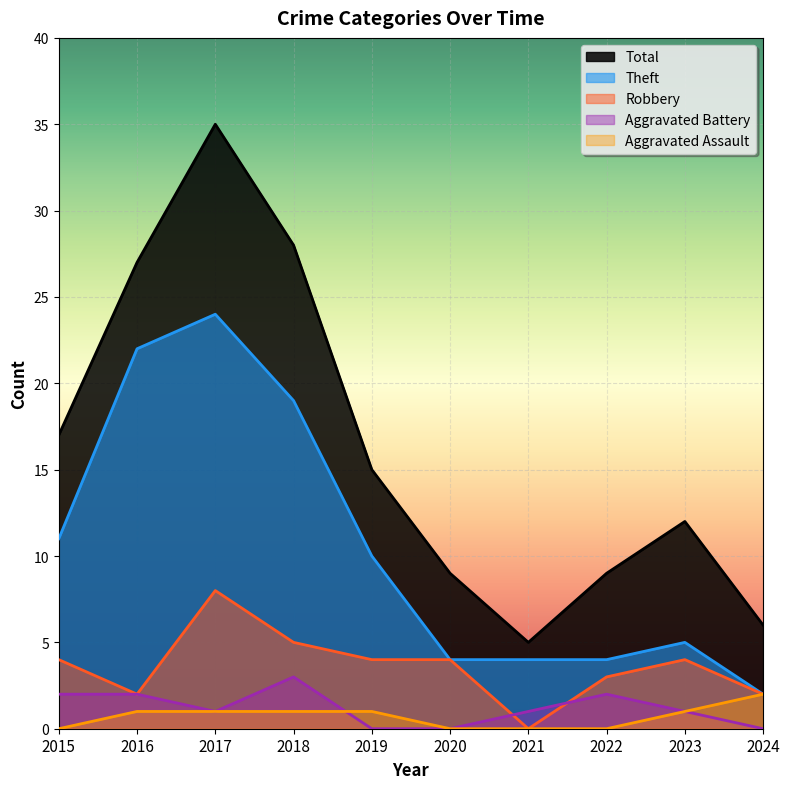

How many interior local peaks does the Total series have?

2